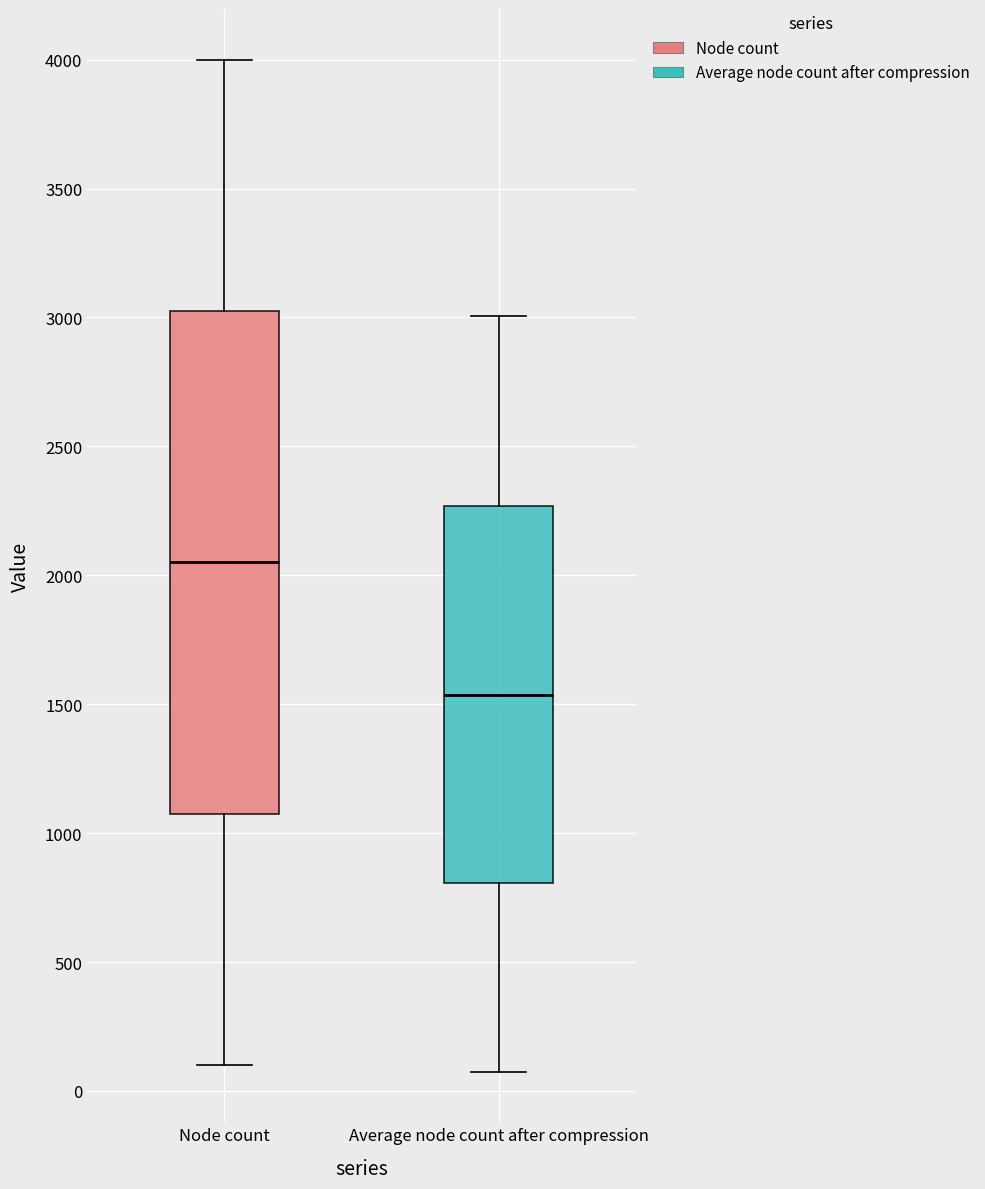

Which box has the highest median line?

Node count